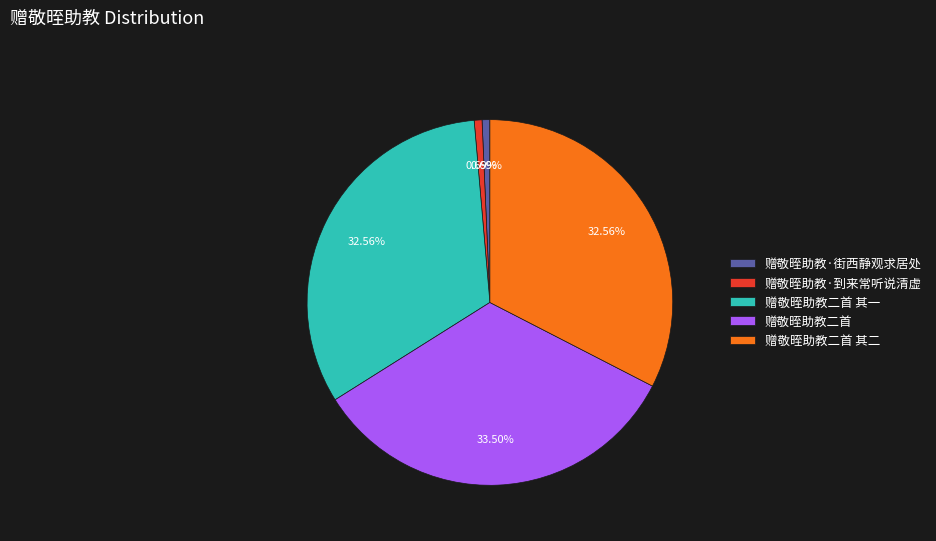

To the nearest percent, what is the difference between the largest and smallest slice percentages?

33%